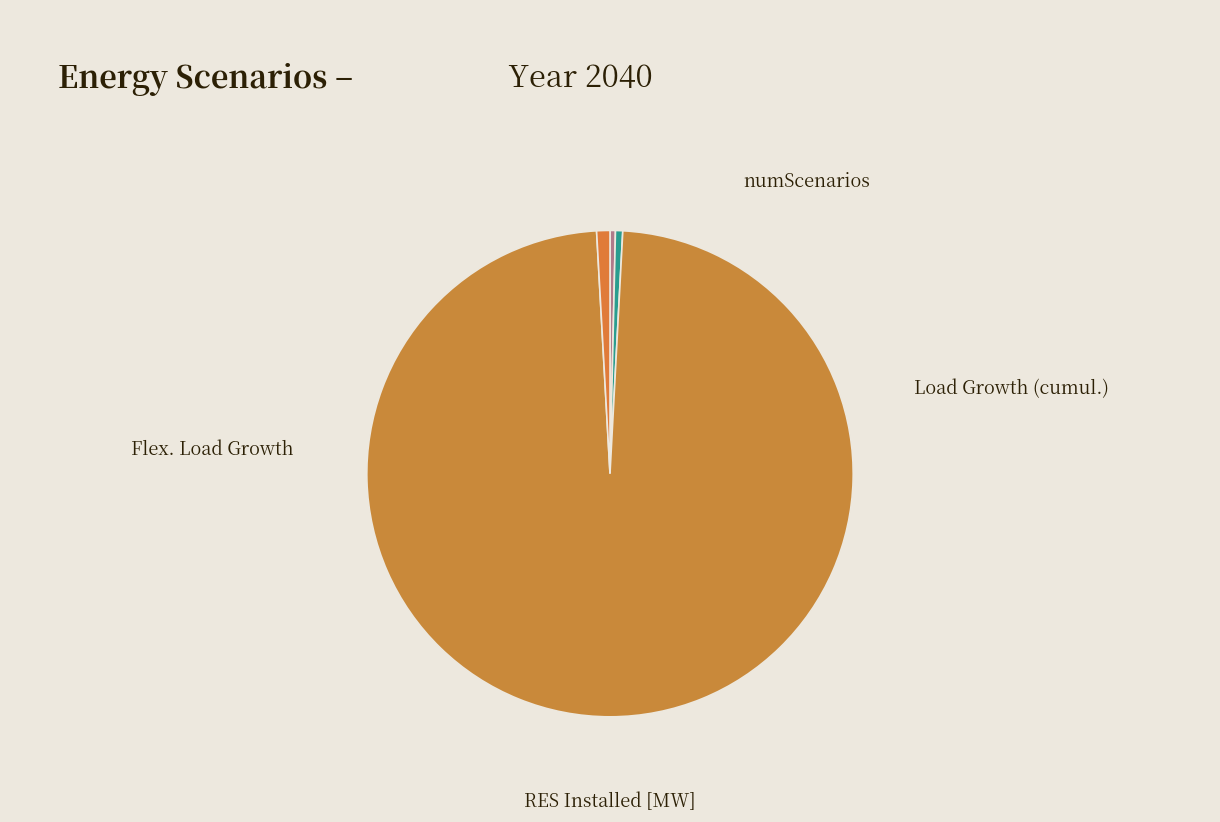

Is the sum of numScenarios and RES Installed [MW] greater than half?

Yes